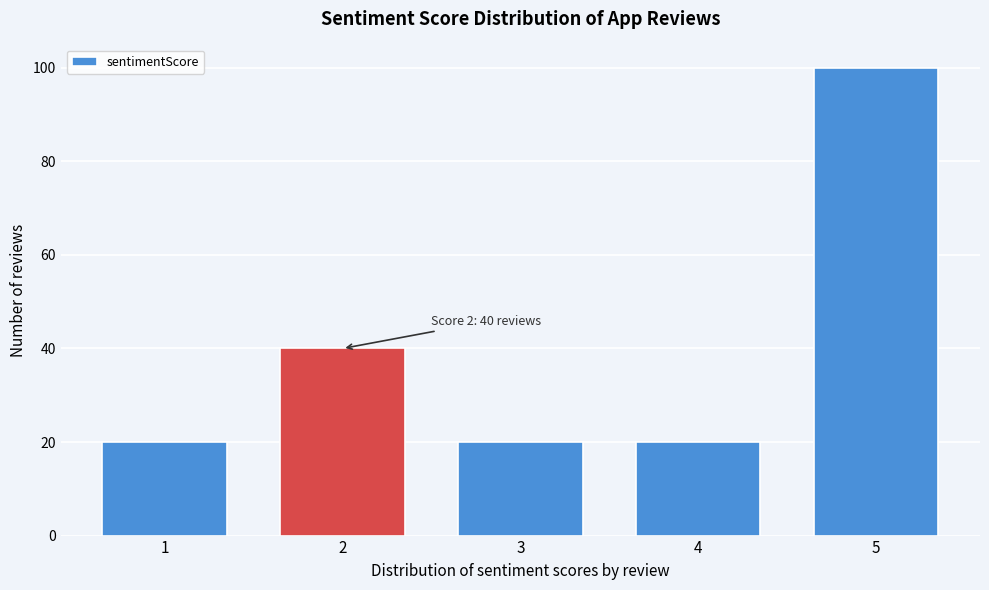

Reading left to right, transcribe all the data shown in this chart.

1=20	2=40	3=20	4=20	5=100